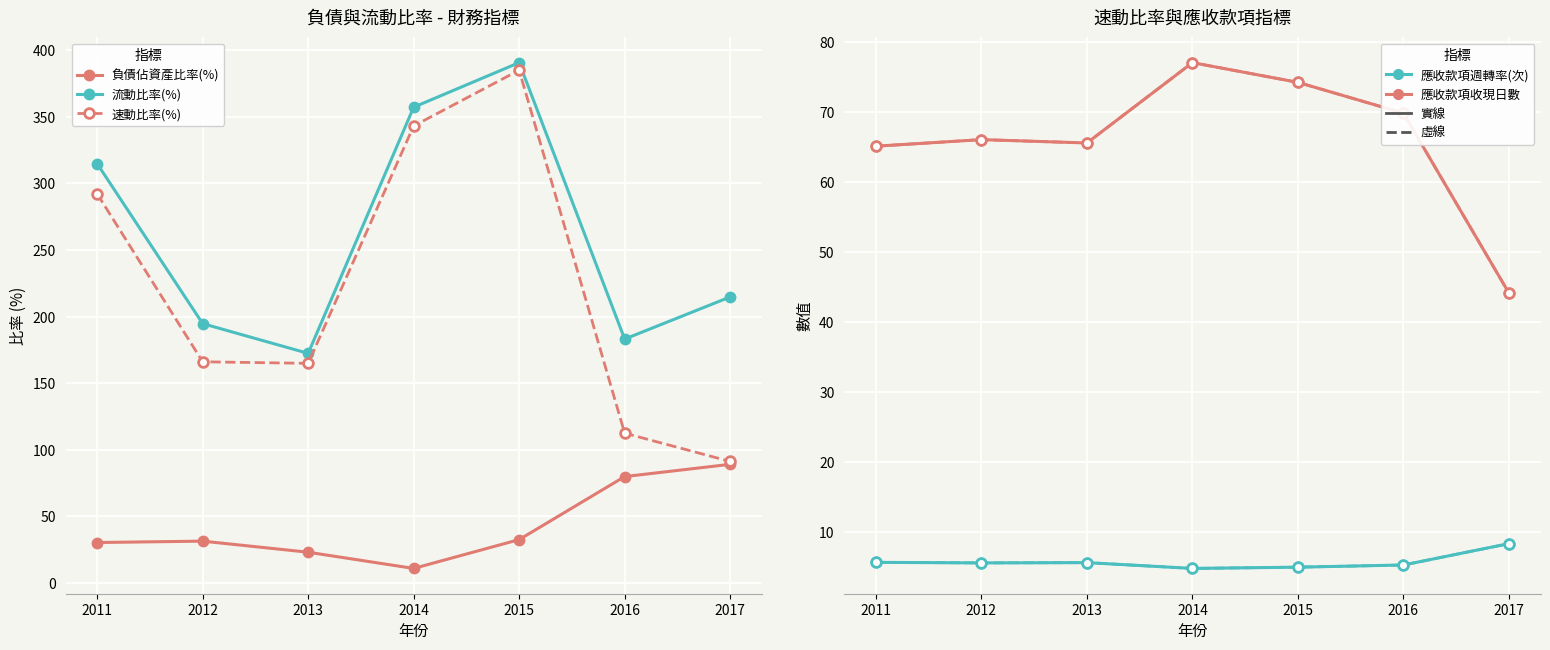

What is the highest value of the 應收款項週轉率(次) series?

8.3